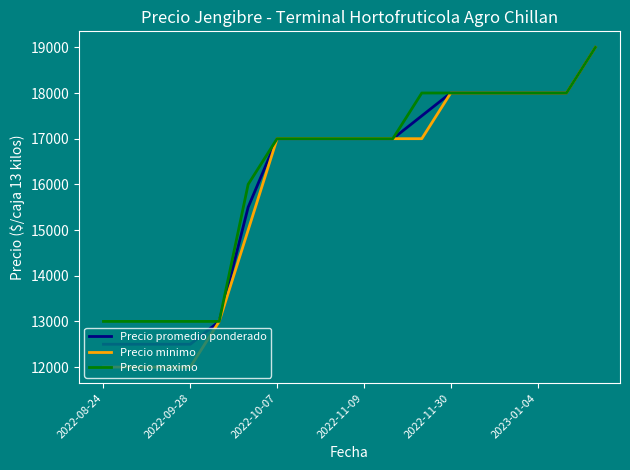

What is the minimum value for Precio promedio ponderado?

12500